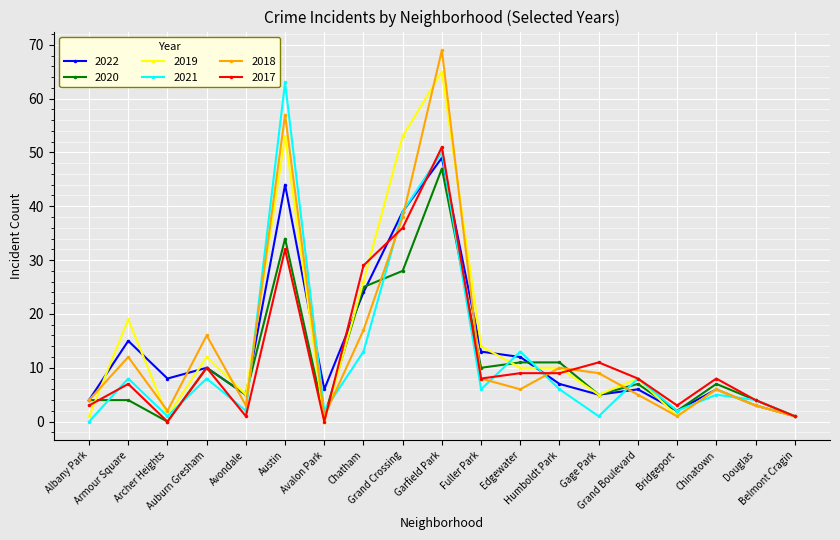

True or false: 2022 has more than 1 interior local peaks.

True